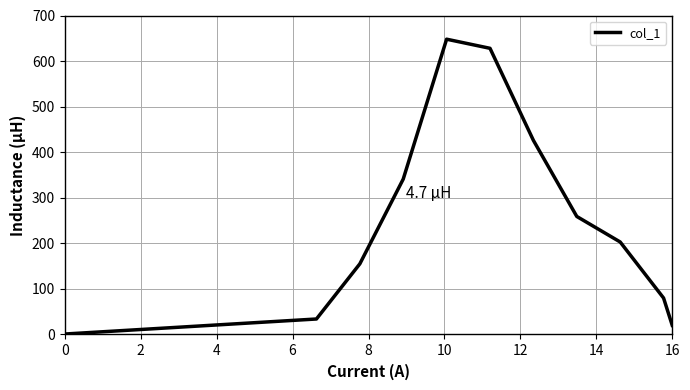

Reading left to right, transcribe all the data shown in this chart.

1	34	155	341	648	628	426	259	203	80	20